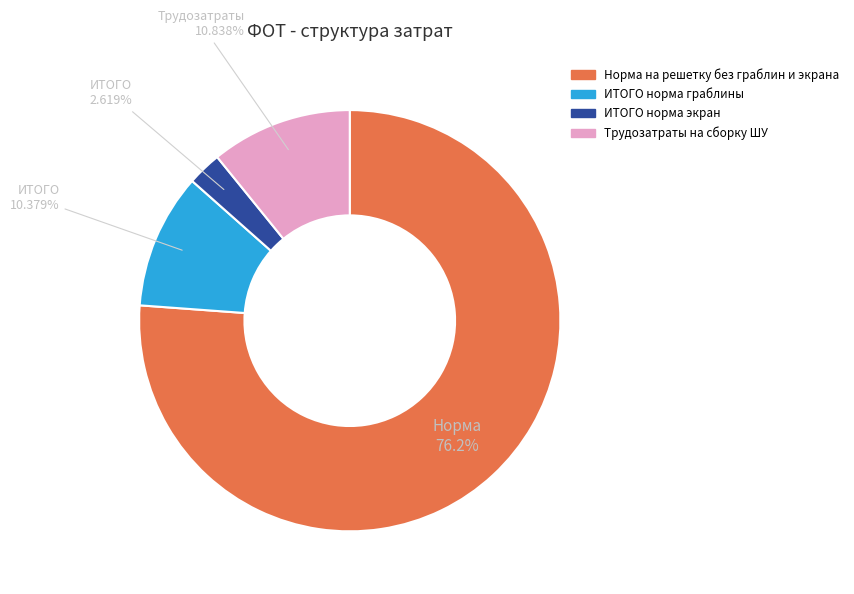

Does any single category account for the majority?

Yes